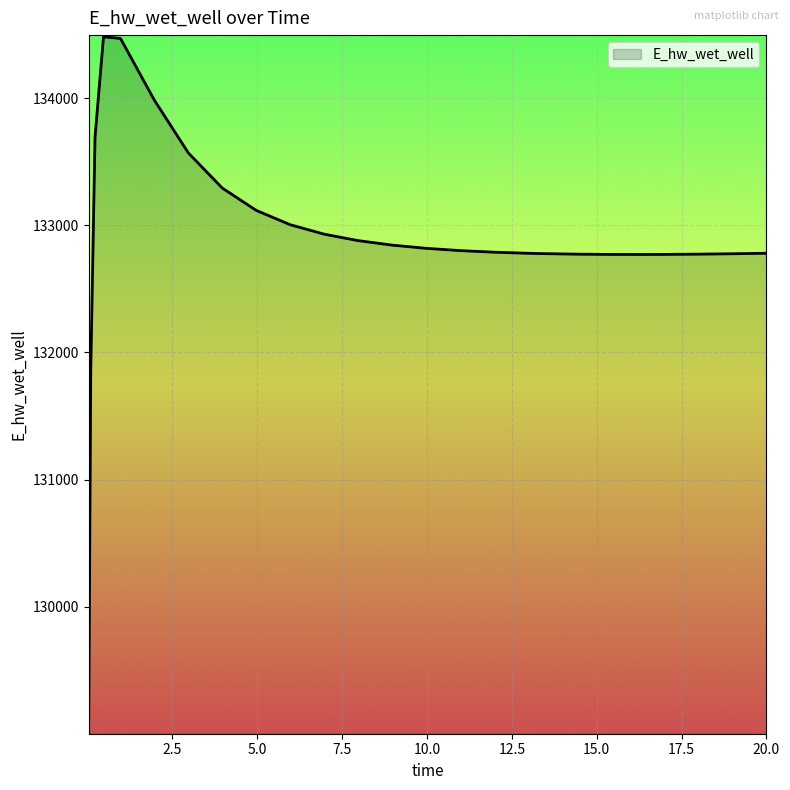

What is the smallest value displayed?

129015.7